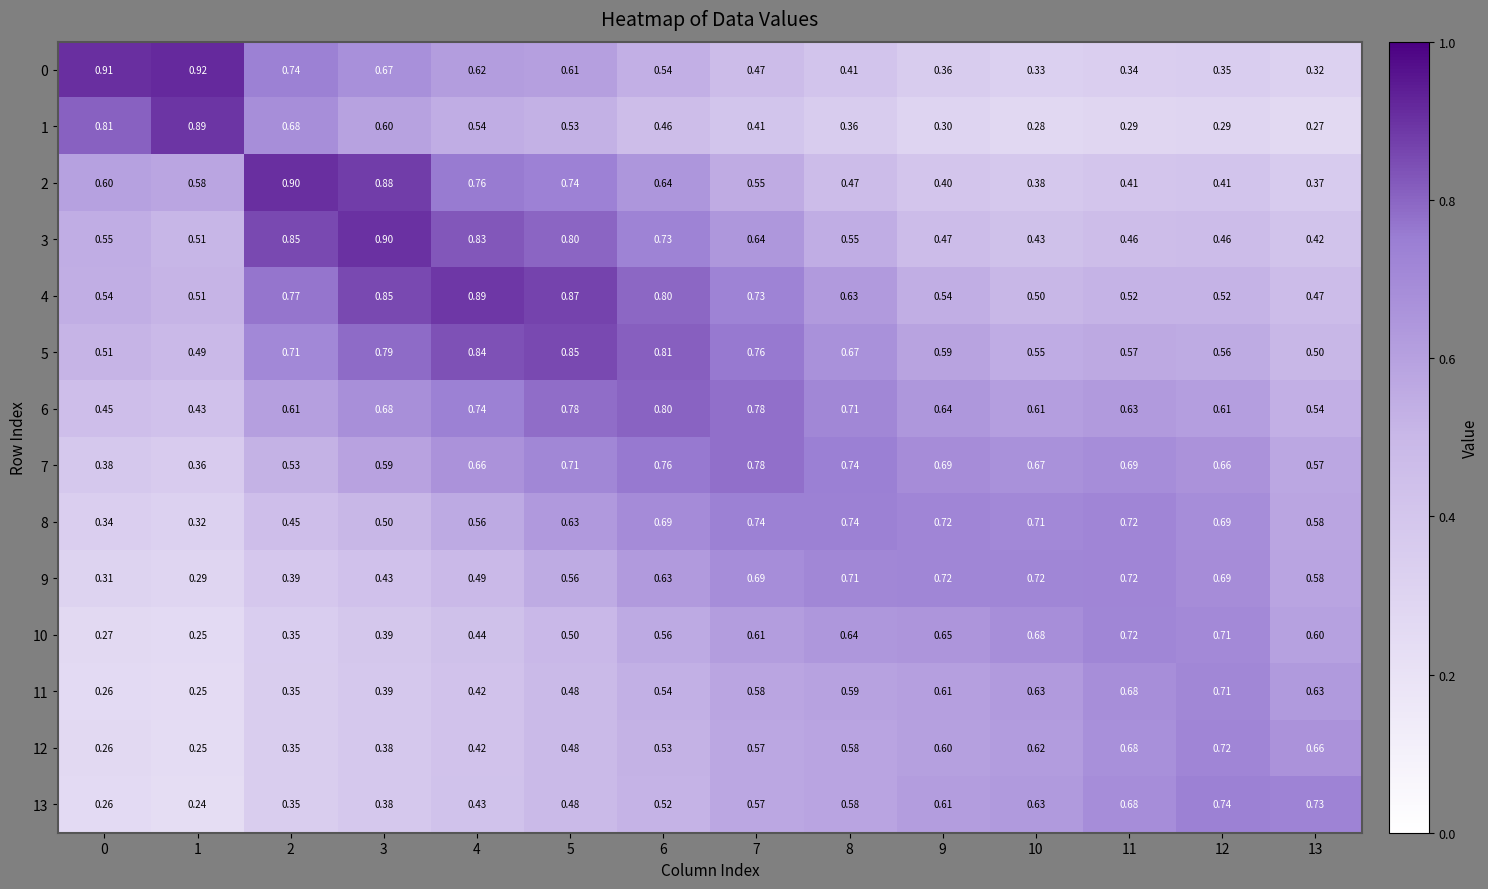

Is the value of 2 at 7 greater than the value of 3 at 9?

Yes